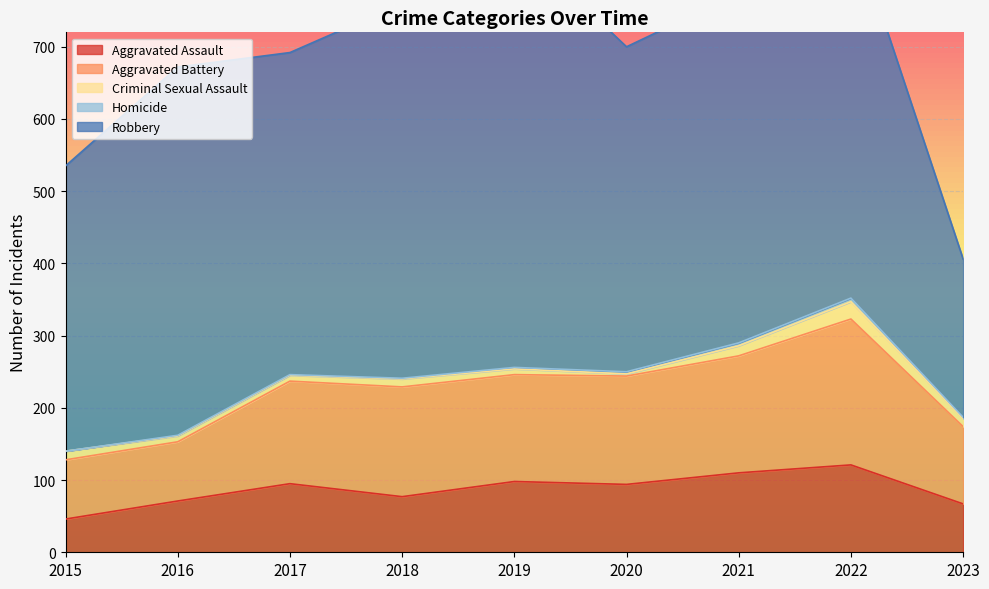

How many data points does each series have?

9